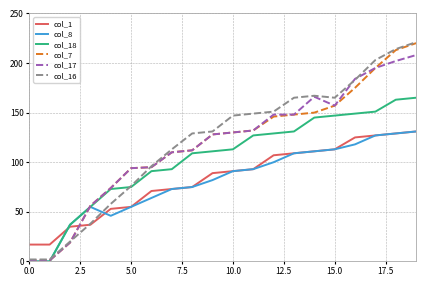

What is the greatest value displayed?

221